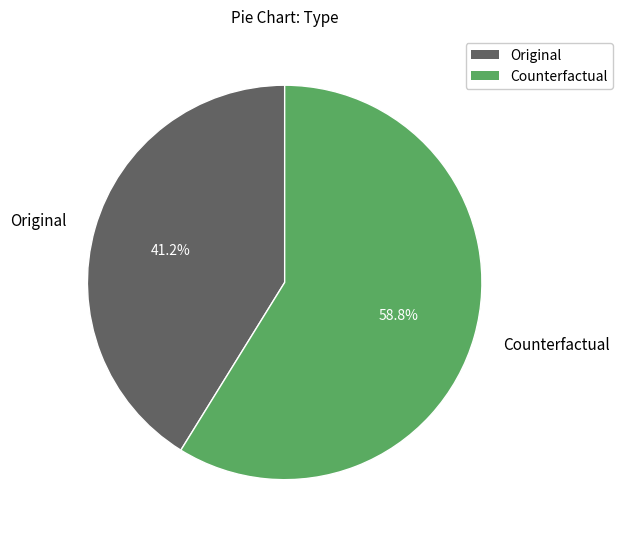

Which slice is the largest?

Counterfactual